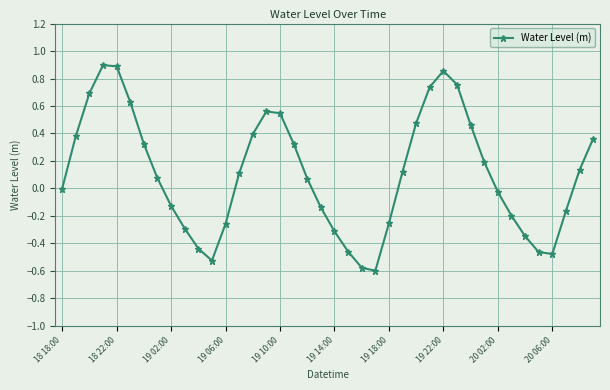

What is the difference between the maximum and minimum values?

1.5